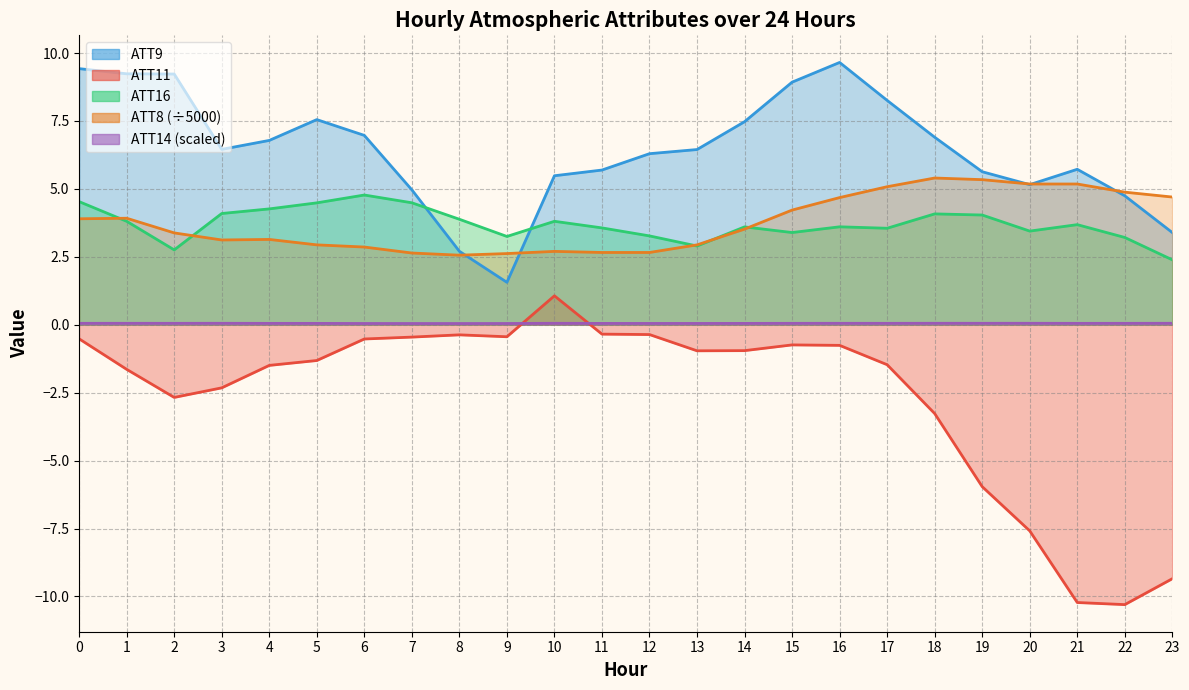

The ATT8 series shows 2.6 at 9. True or false?

True